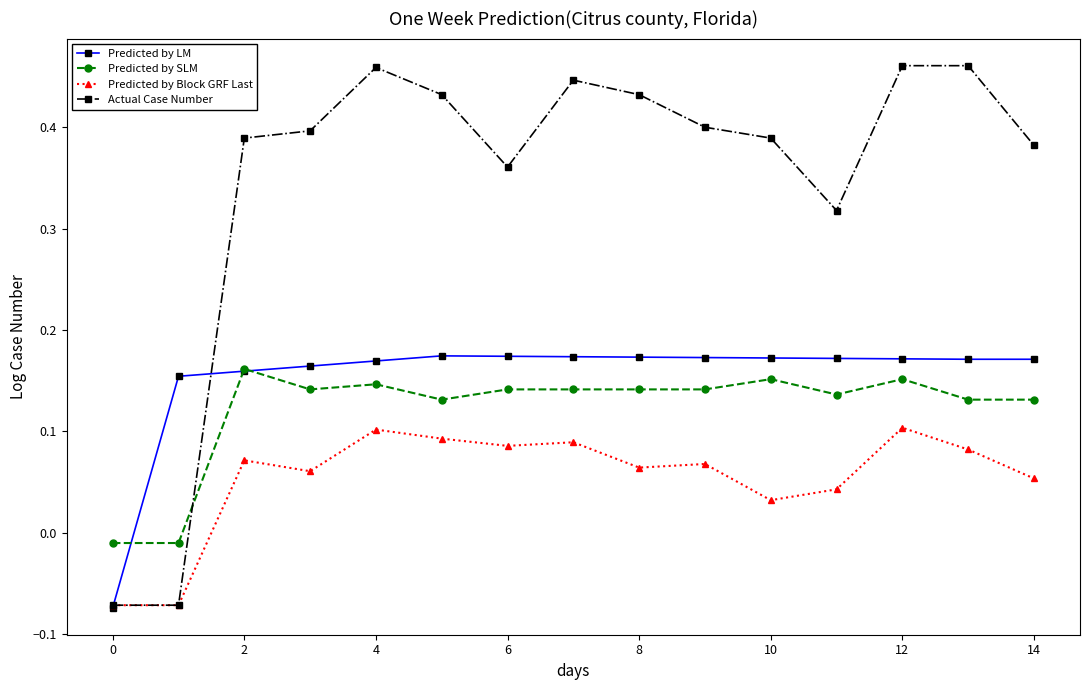

Which series has the widest spread of values?

Actual Case Number